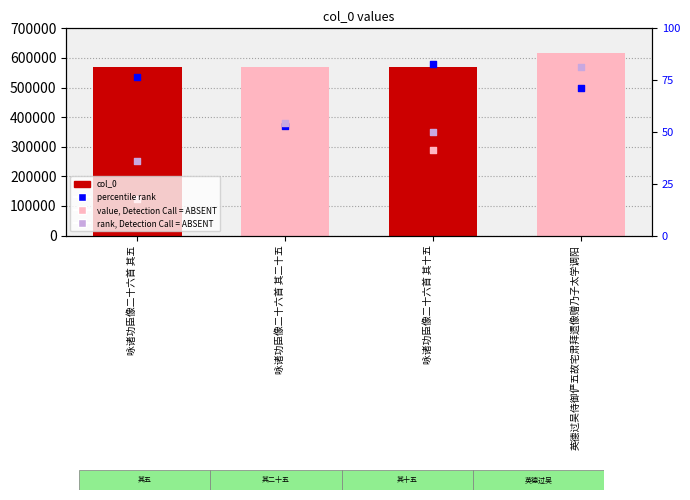

At how many categories does at least one series exceed 580049?

1